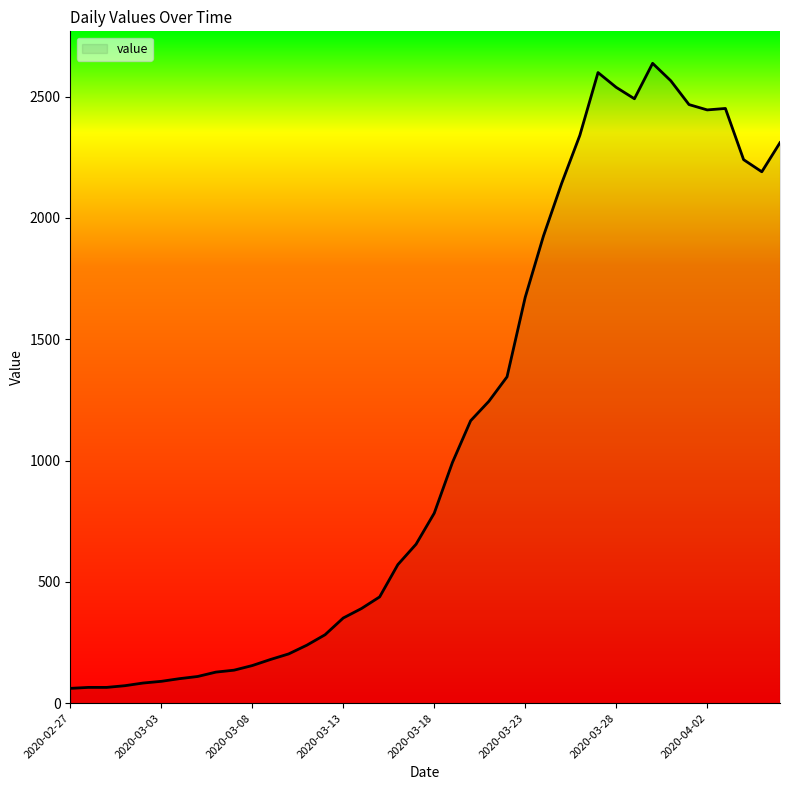

What is the difference between the maximum and minimum values?

2576